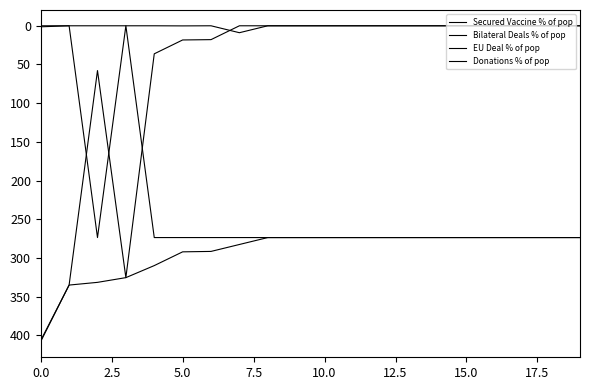

How many lines are shown in the chart?

4